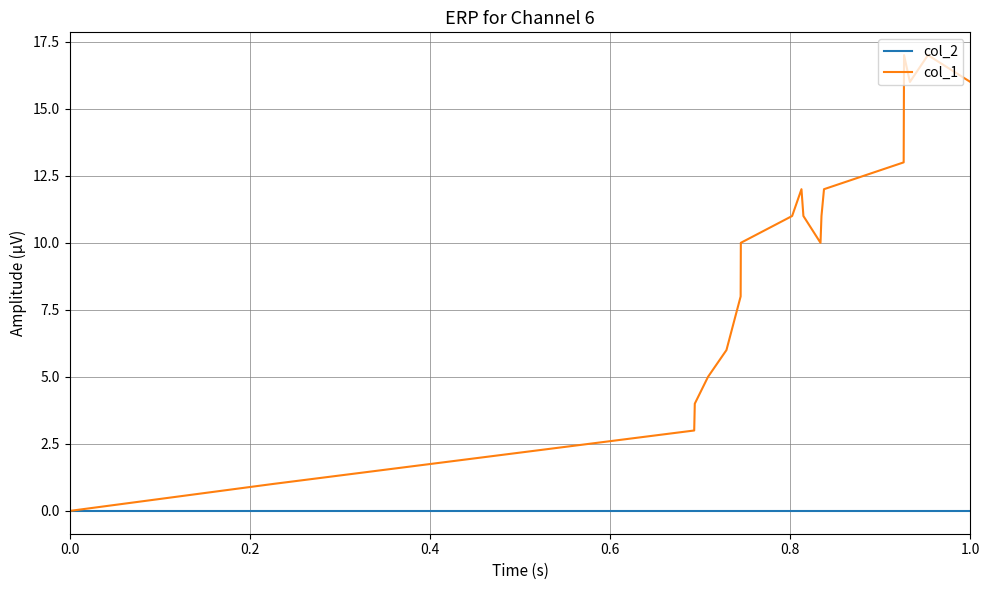

What is the maximum value shown in the chart?

17